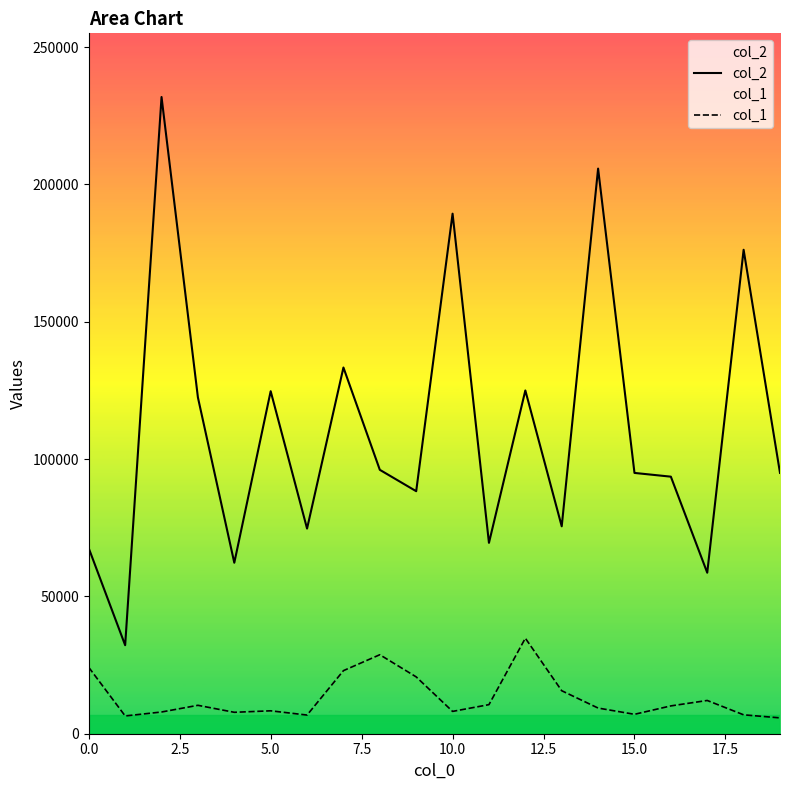

What is the highest value of the col_2 series?

231847.0